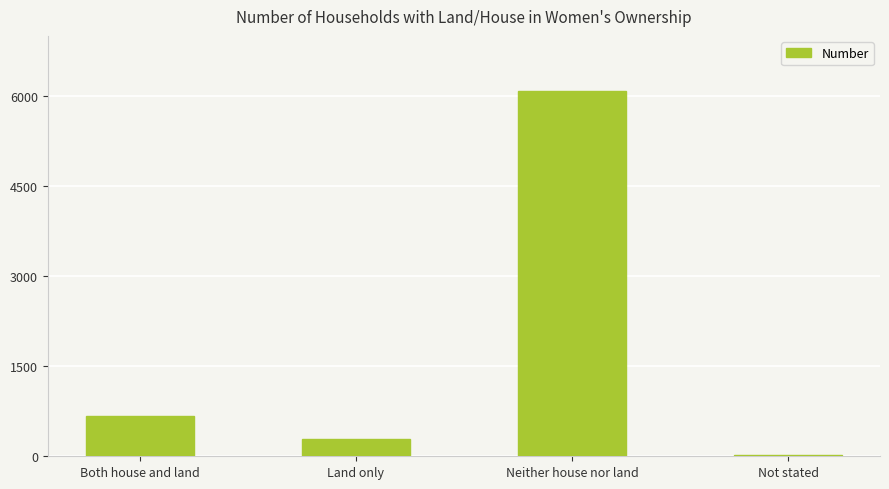

What is the ratio of the value at Neither house nor land to the value at Both house and land?

9.0